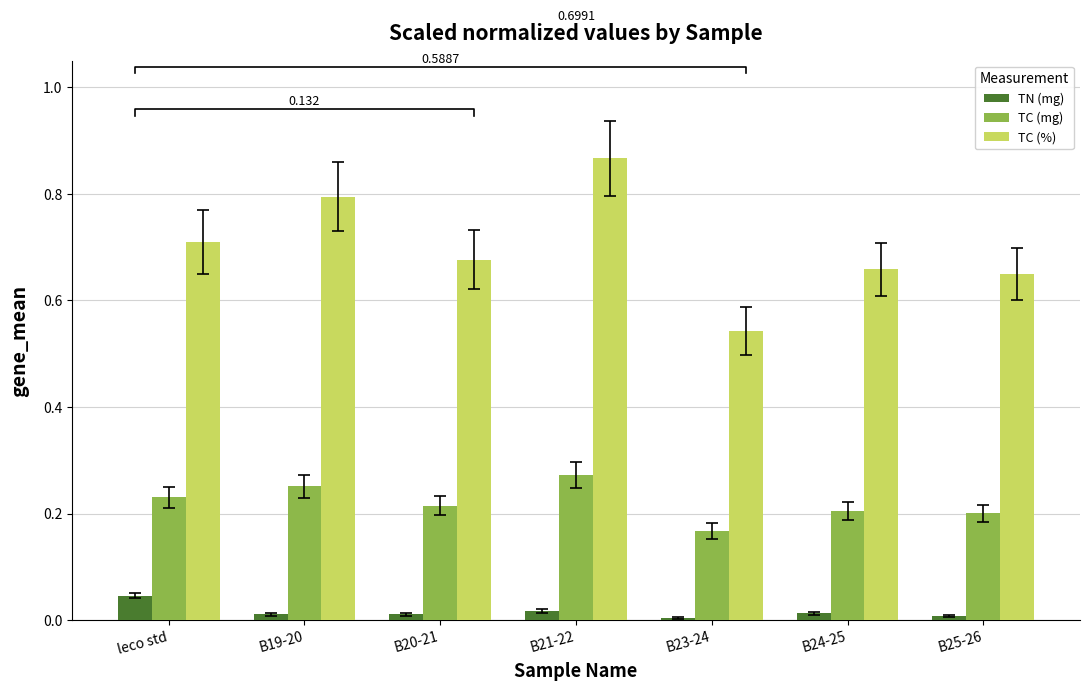

How many bars are there in total?

21